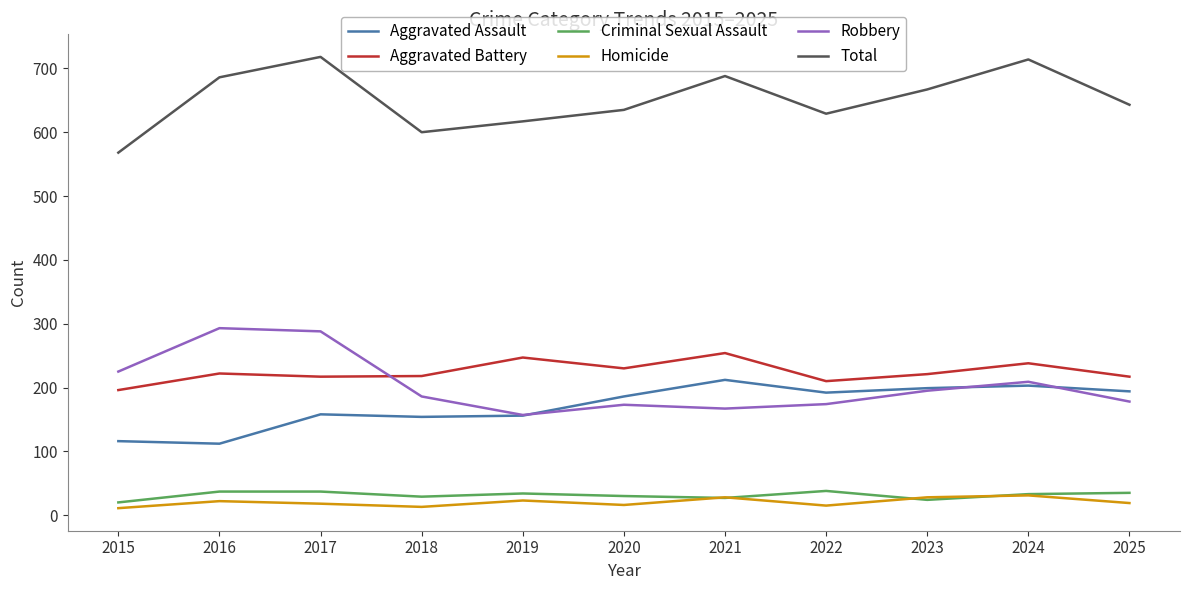

In Robbery, how many points are higher than both neighbors (excluding endpoints)?

3